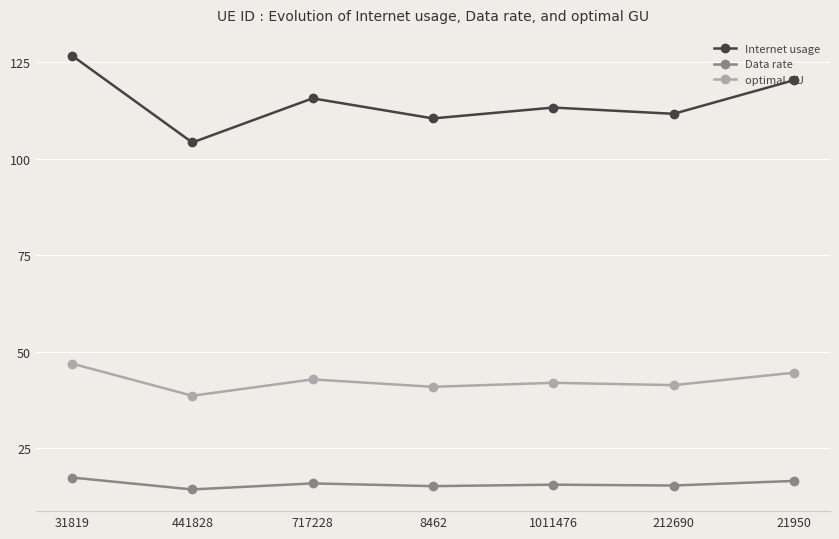

The Internet usage series shows 183.3 at 21950. True or false?

False